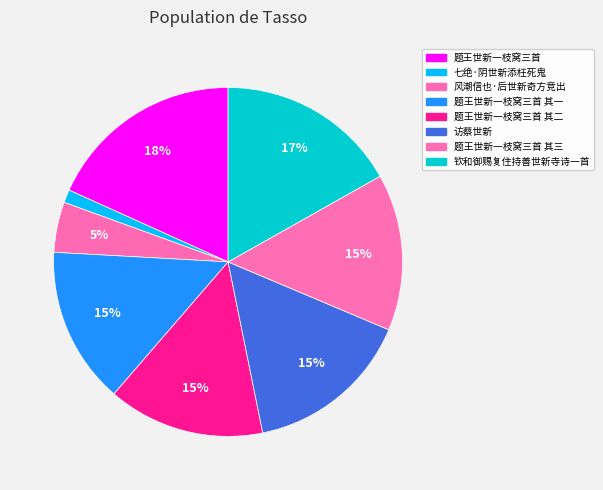

To the nearest percent, what percentage of the pie is 题王世新一枝窝三首 其二?

15%